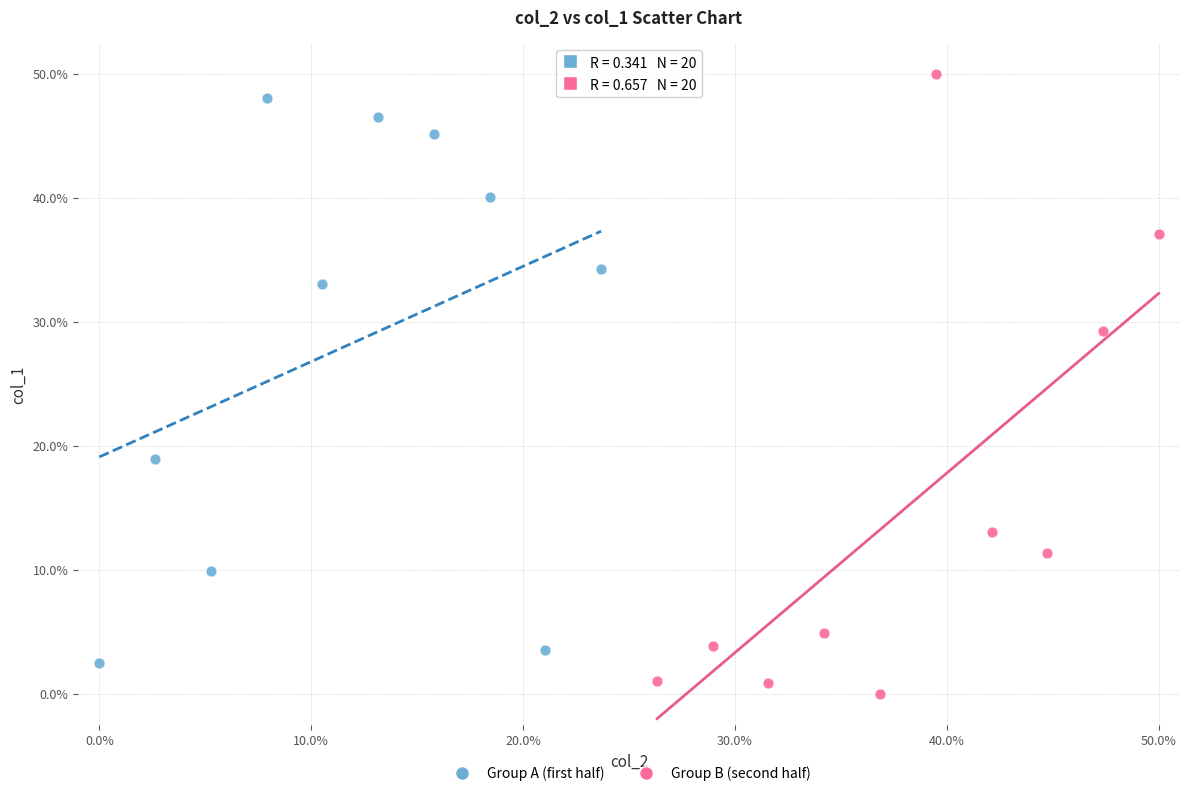

Which series has the largest Y range (max minus min)?

Group B (second half)